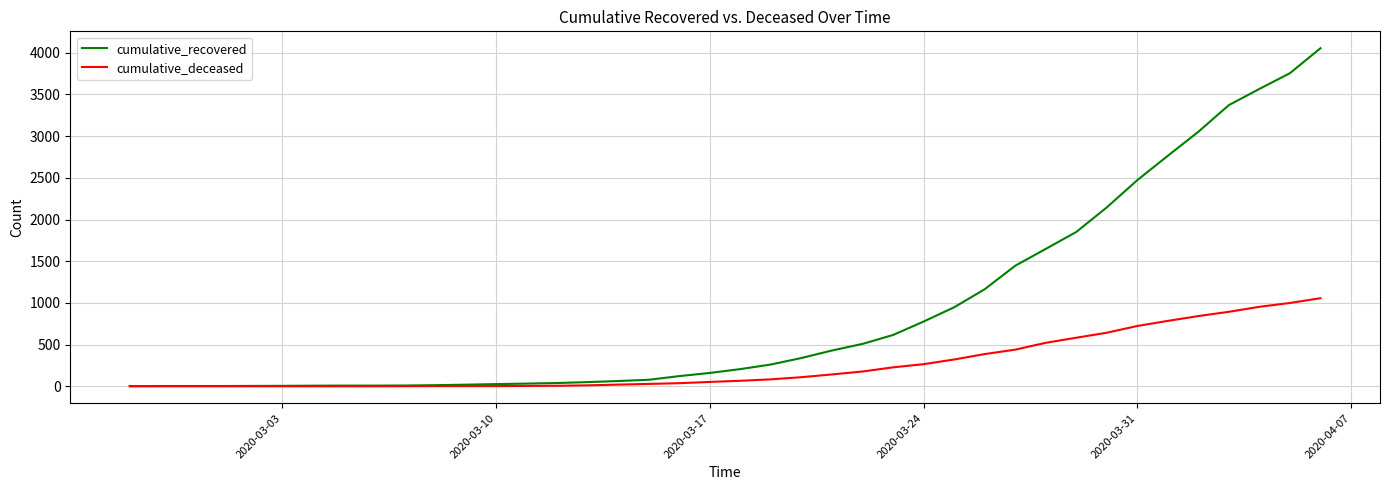

Which series has the largest total across all categories?

cumulative_recovered